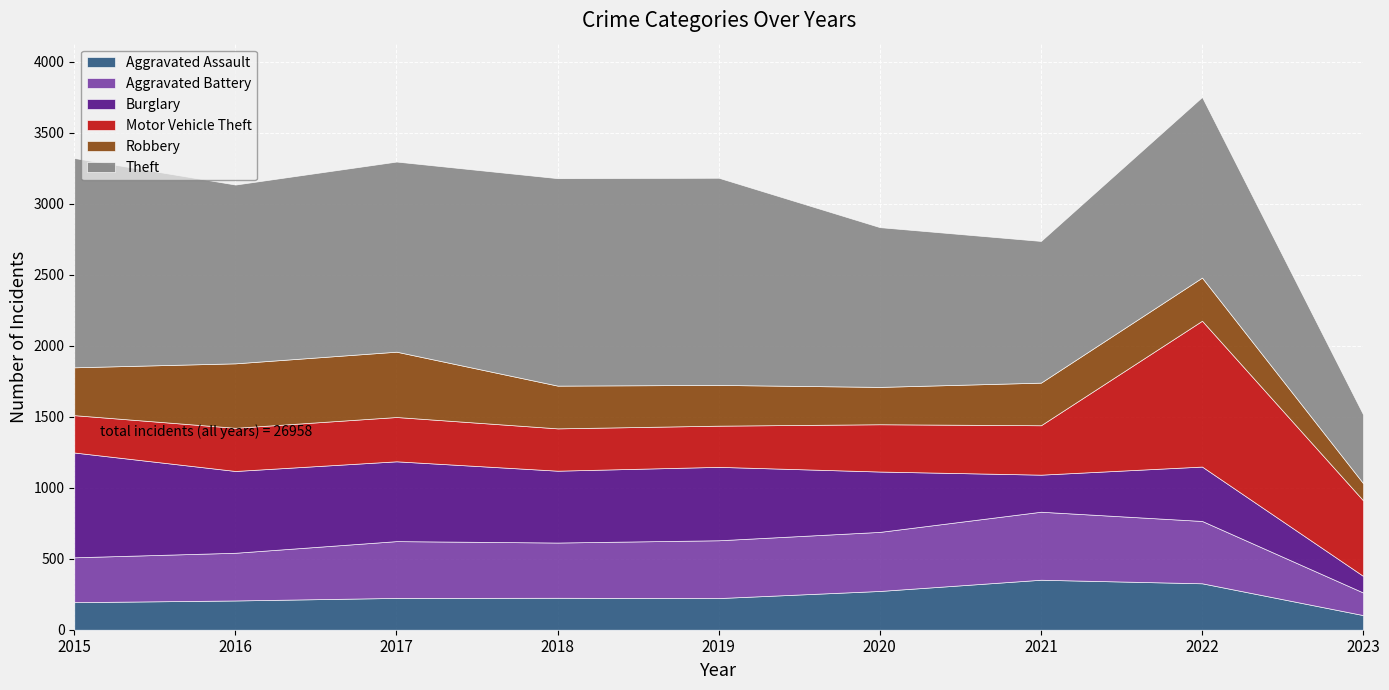

At how many categories does at least one series exceed 118?

9